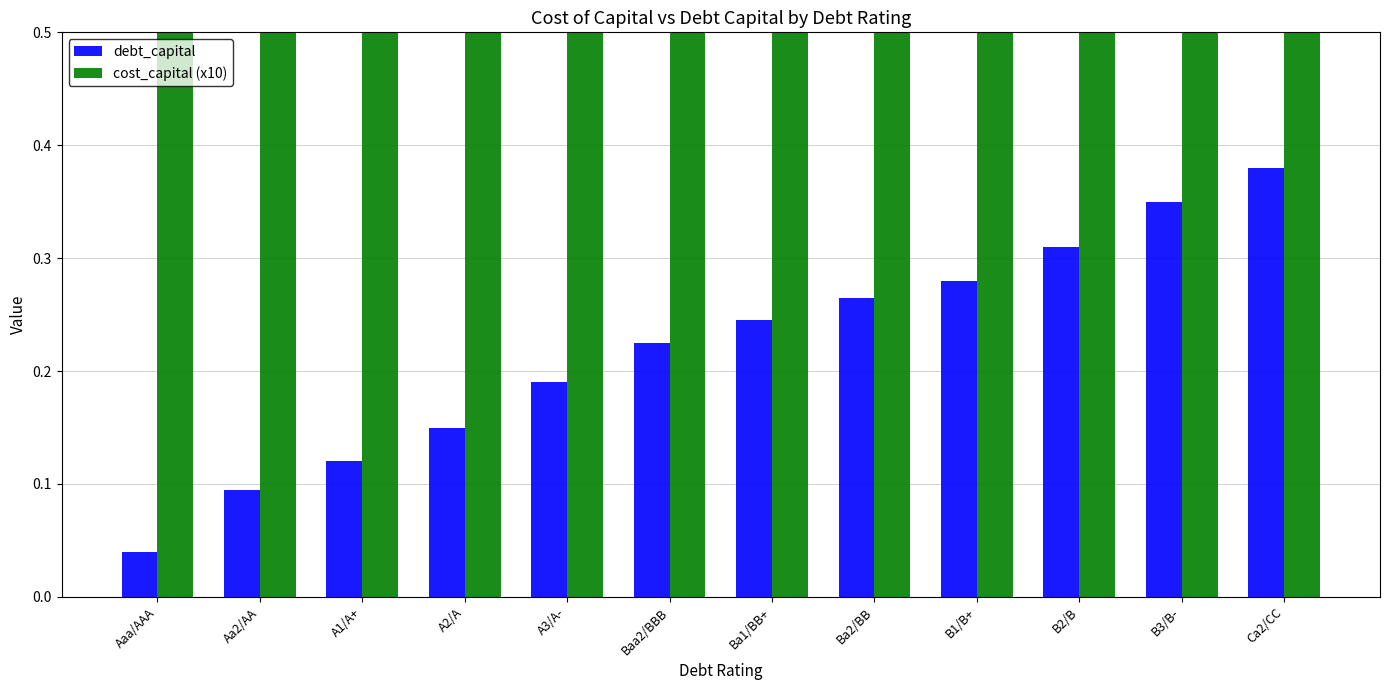

What is the greatest value displayed?

1.0